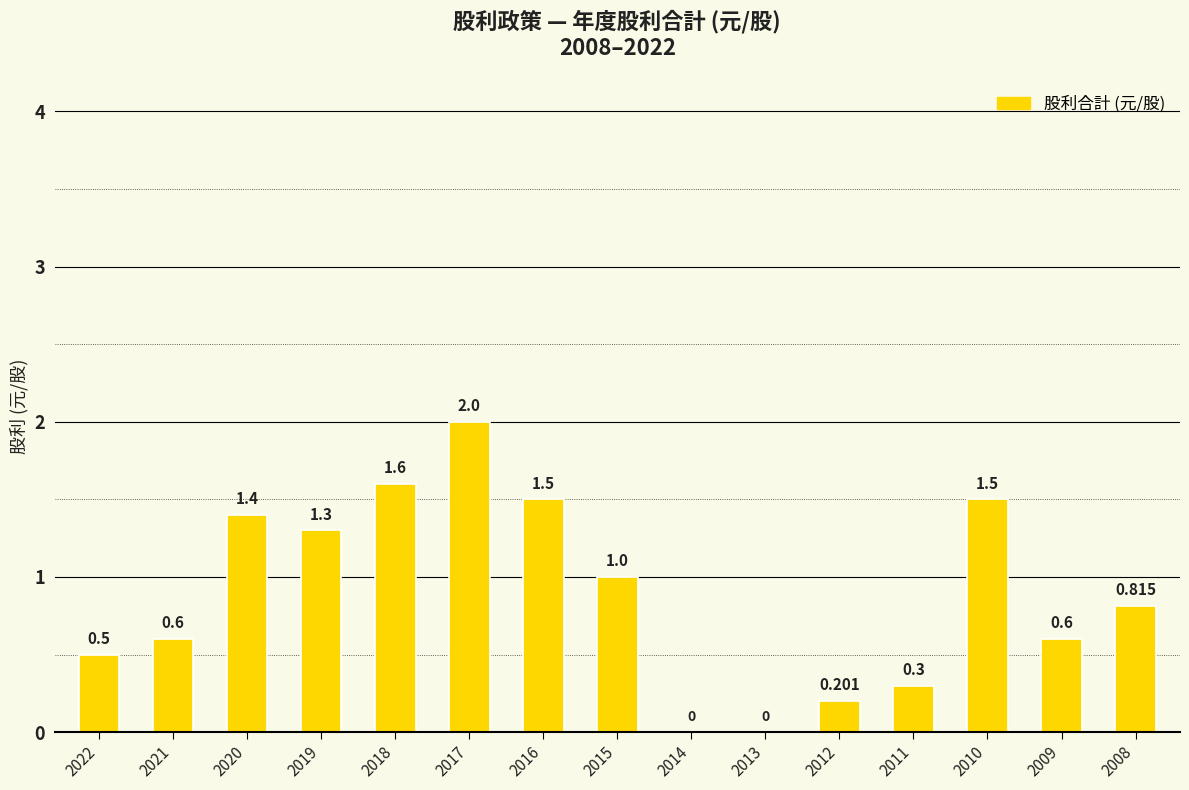

Rank the categories by value from highest to lowest.

2017, 2018, 2016, 2010, 2020, 2019, 2015, 2008, 2021, 2009, 2022, 2011, 2012, 2014, 2013